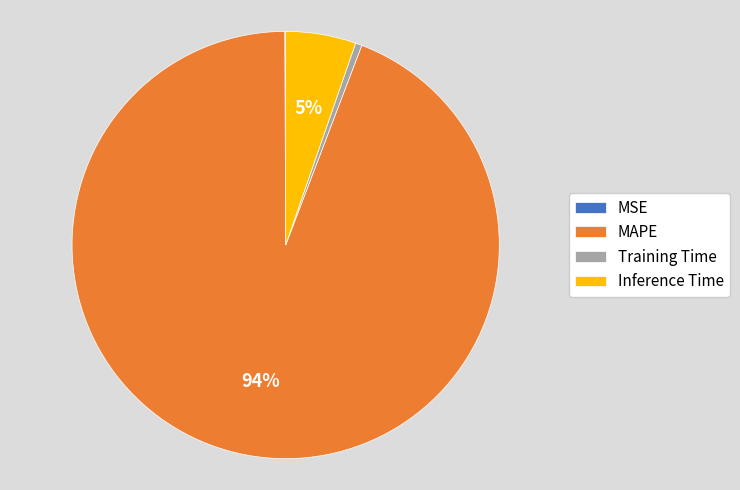

To the nearest percent, what is the average slice percentage?

25%